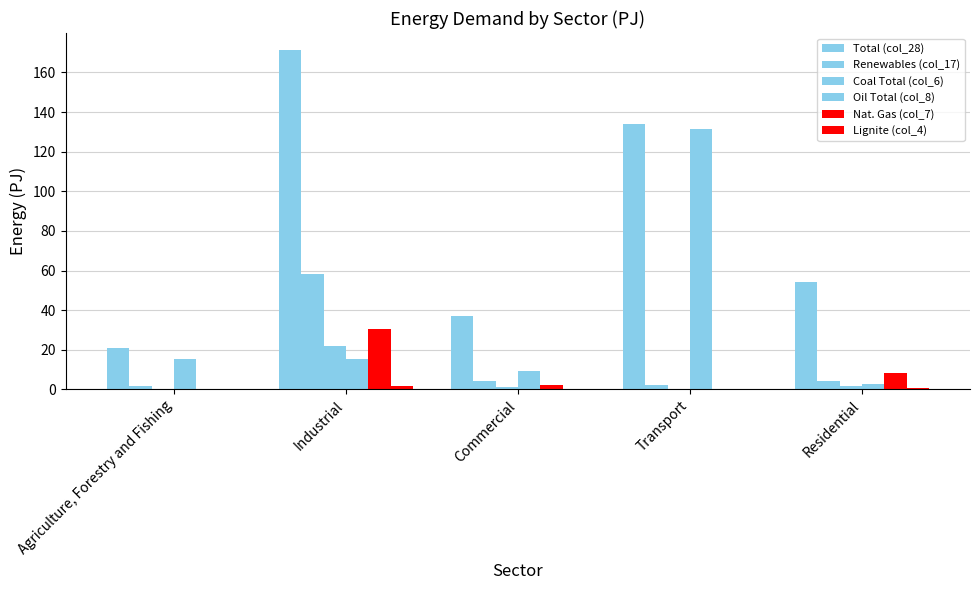

What is the value of the Oil Total (col_8) bar at the 1st from the left?

15.5